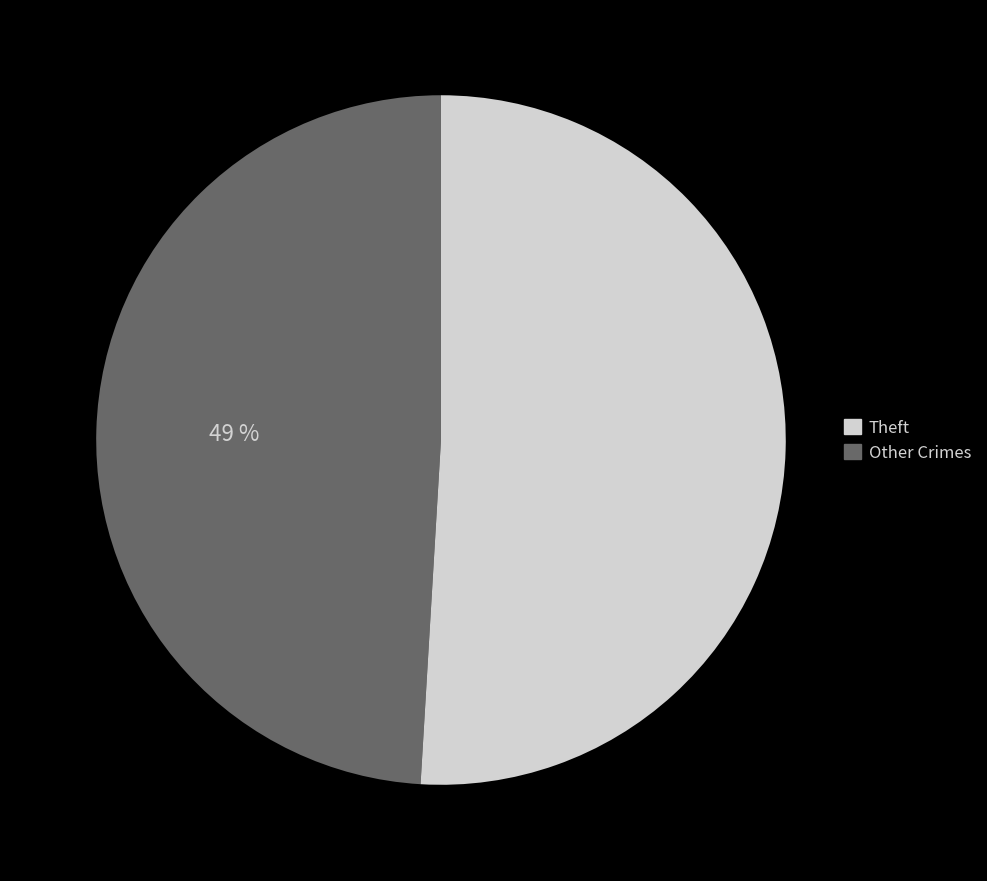

To the nearest percent, what is the difference between the largest and smallest slice percentages?

2%